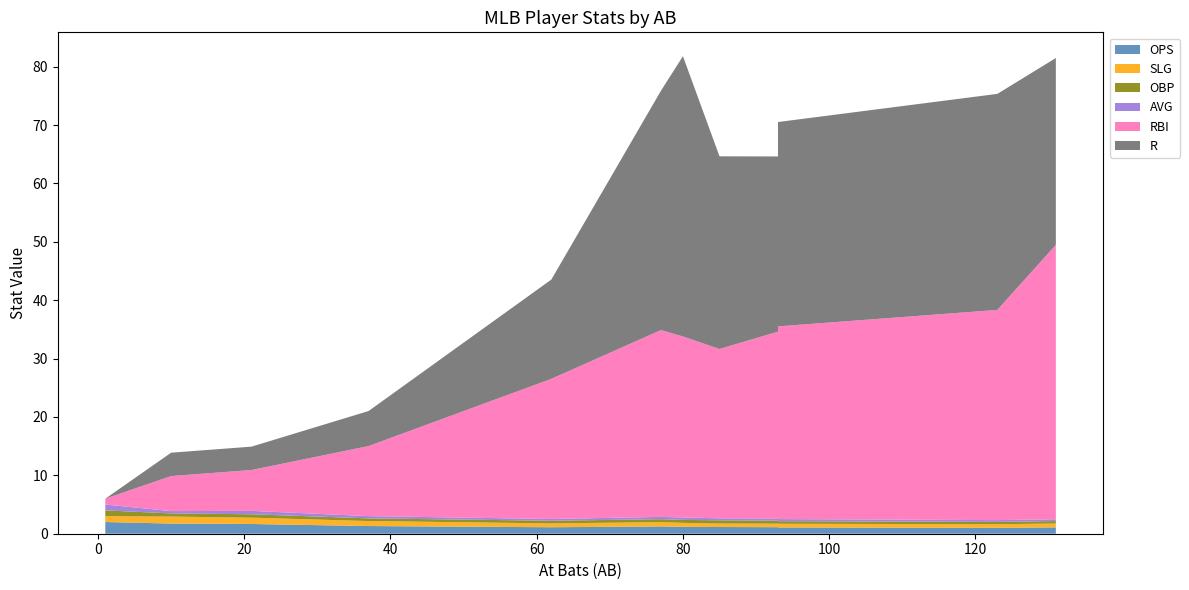

Reading left to right, what are all the values shown in this chart?

OPS: 1=2.0	10=1.7	21=1.7	37=1.3	62=1.1	77=1.2	80=1.2	85=1.1	93=1.1	93=1.1	123=1.0	131=1.1
SLG: 1=1.0	10=1.2	21=1.1	37=0.9	62=0.7	77=0.7	80=0.7	85=0.6	93=0.6	93=0.6	123=0.6	131=0.7
OBP: 1=1.0	10=0.5	21=0.6	37=0.5	62=0.4	77=0.5	80=0.5	85=0.5	93=0.5	93=0.4	123=0.4	131=0.4
AVG: 1=1.0	10=0.4	21=0.6	37=0.4	62=0.3	77=0.4	80=0.4	85=0.3	93=0.4	93=0.4	123=0.3	131=0.3
RBI: 1=1.0	10=6.0	21=7.0	37=12.0	62=24.0	77=32.0	80=31.0	85=29.0	93=32.0	93=33.0	123=36.0	131=47.0
R: 1=0.0	10=4.0	21=4.0	37=6.0	62=17.0	77=41.0	80=48.0	85=33.0	93=30.0	93=35.0	123=37.0	131=32.0